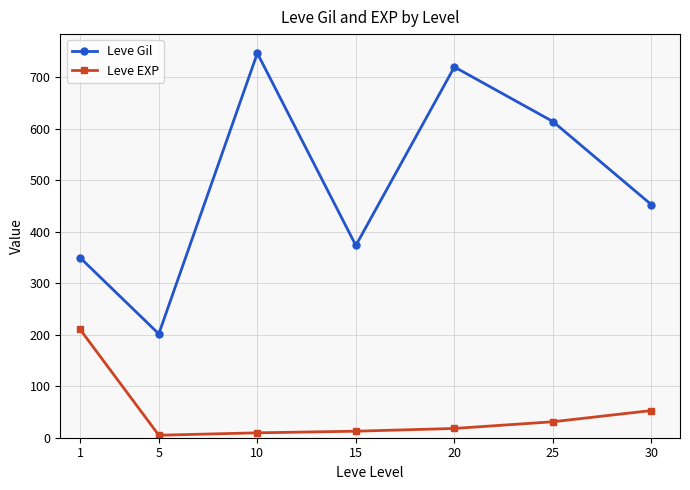

Which category has the lowest value in the Leve Gil series?

5